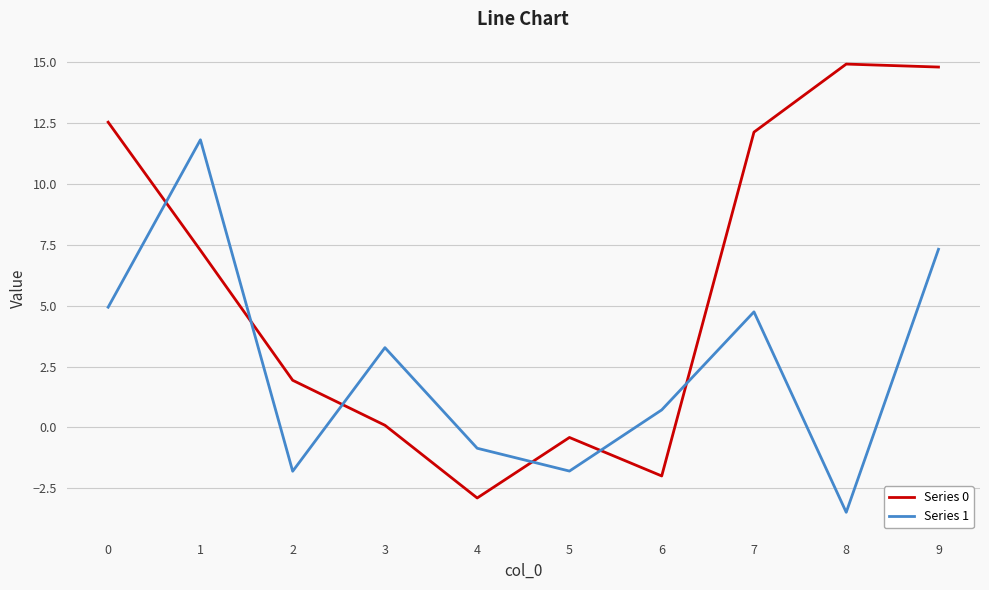

Which series has the largest range (max minus min)?

Series 0